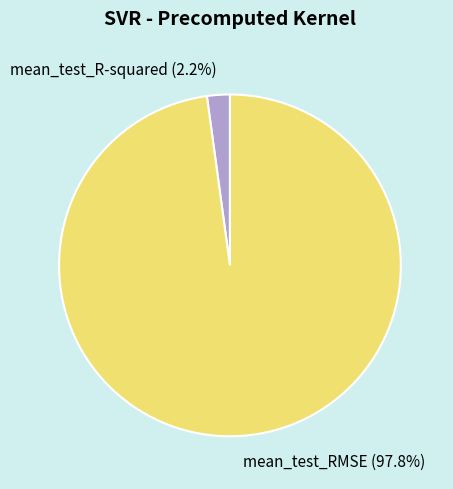

The mean_test_R-squared slice represents 8% of the pie. True or false?

False